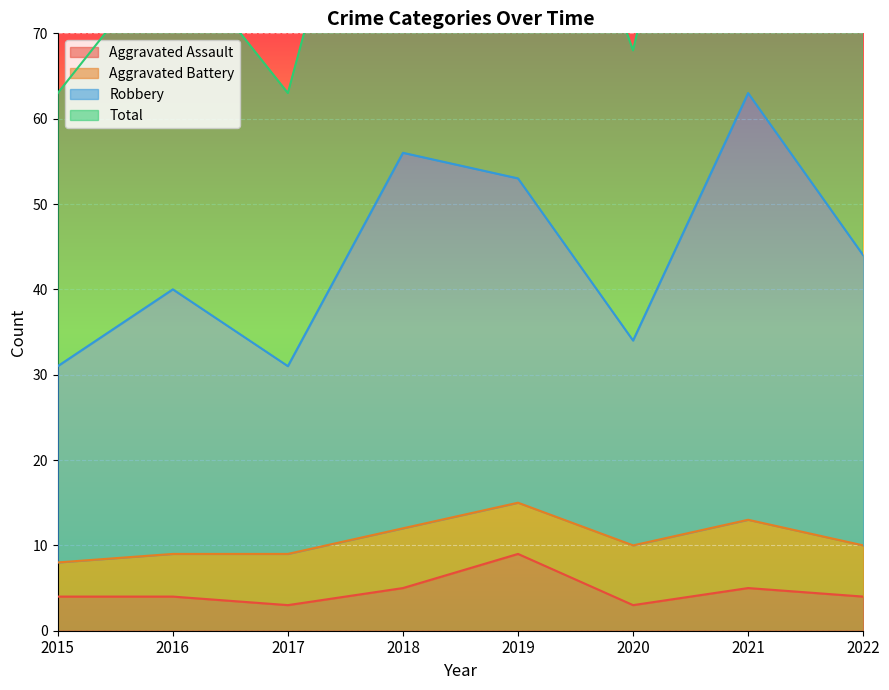

At which label does Aggravated Assault reach its peak?

2019